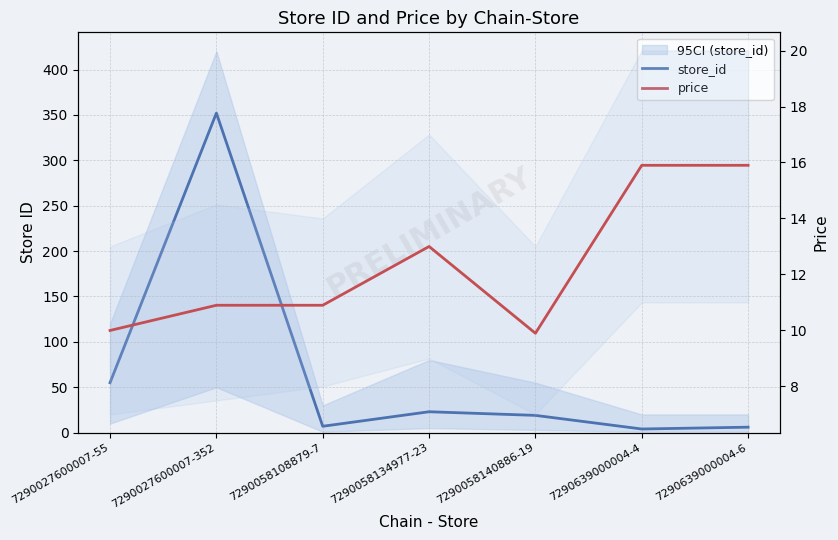

What is the smallest value displayed?

4.0